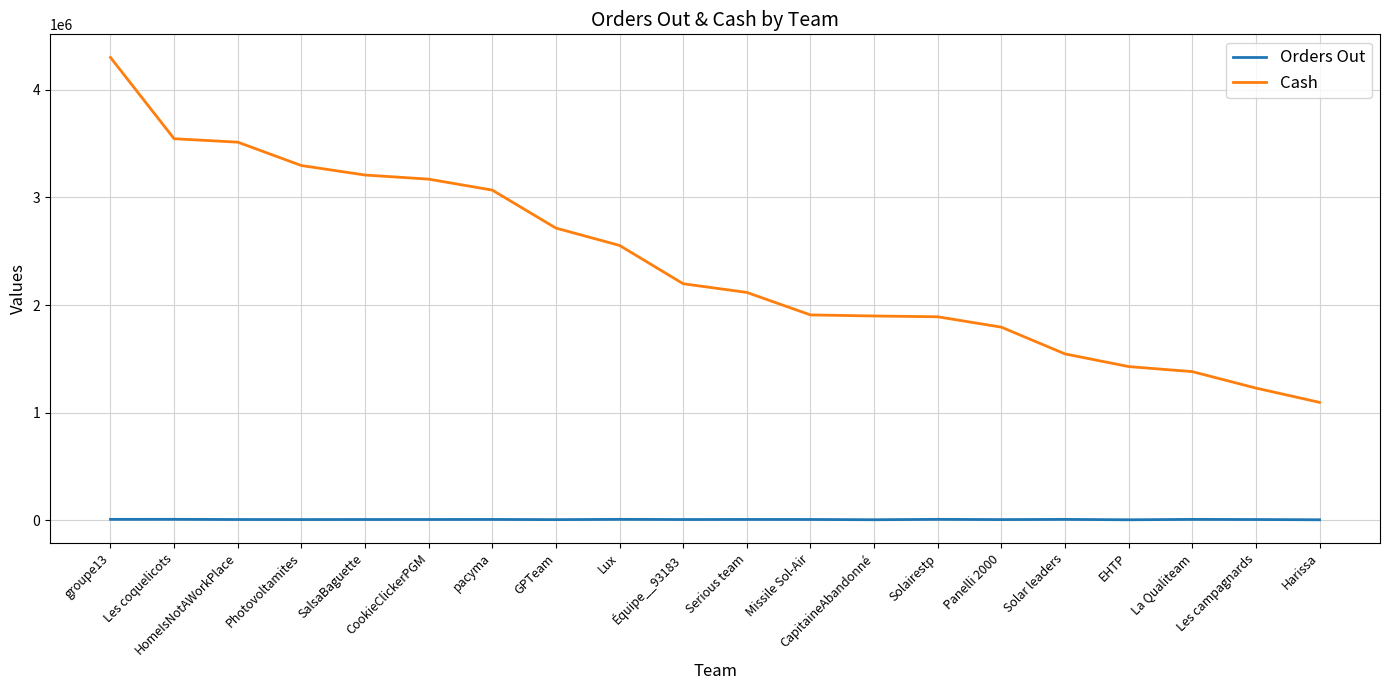

What is the difference between the highest and lowest values at GPTeam?

2710738.1